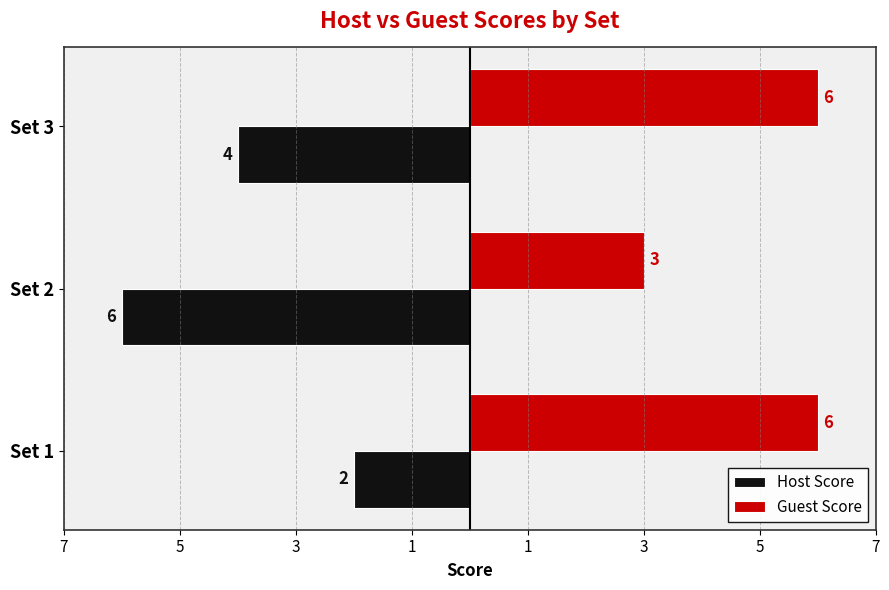

What are all the series names shown in the legend?

Host Score, Guest Score